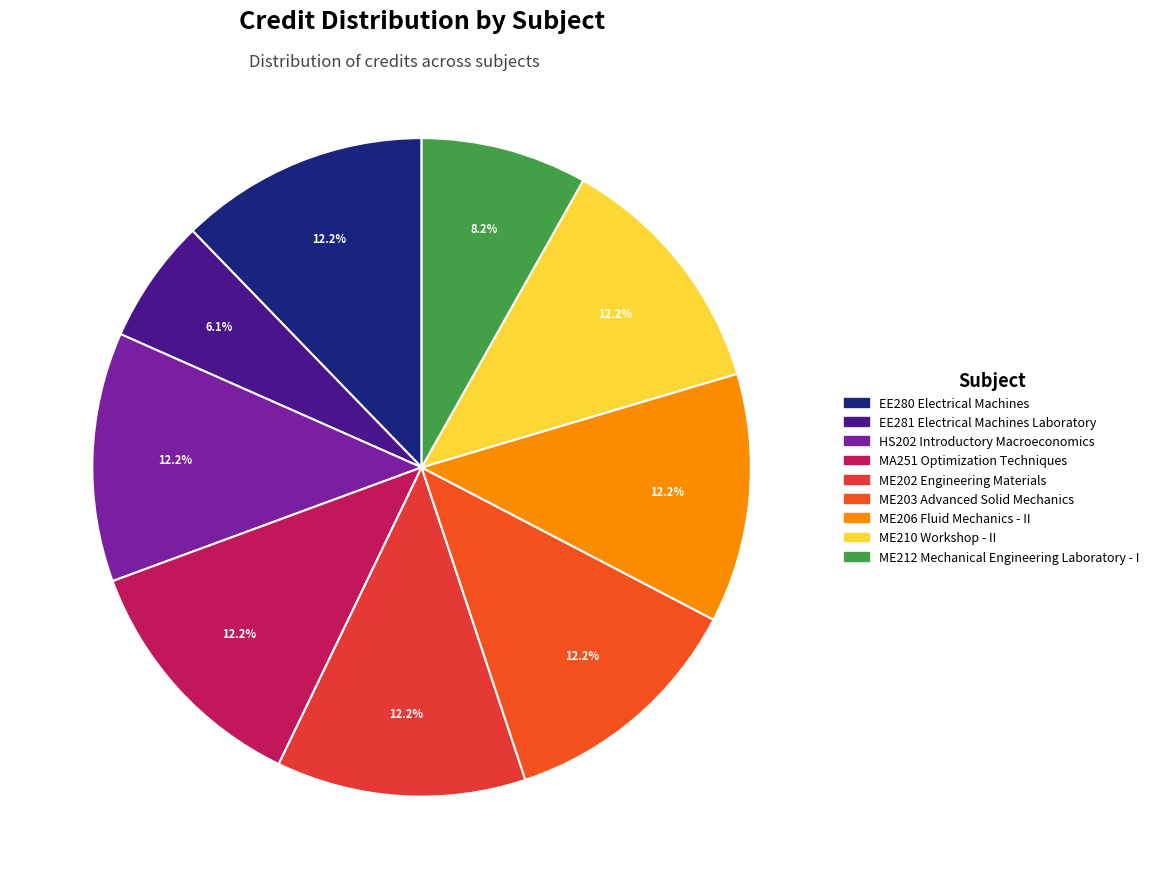

Rank the categories by value from highest to lowest.

EE280 Electrical Machines, HS202 Introductory Macroeconomics, MA251 Optimization Techniques, ME202 Engineering Materials, ME203 Advanced Solid Mechanics, ME206 Fluid Mechanics - II, ME210 Workshop - II, ME212 Mechanical Engineering Laboratory - I, EE281 Electrical Machines Laboratory